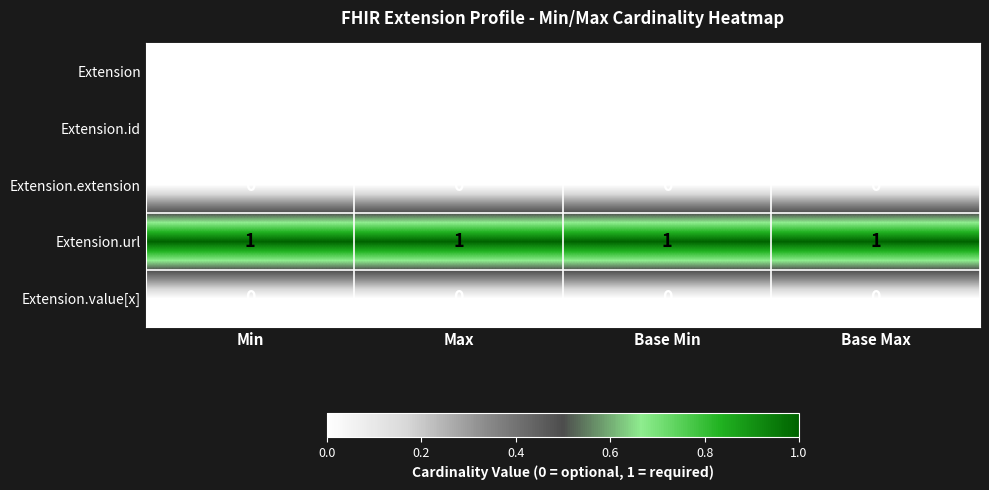

At how many categories does at least one series exceed 0?

4